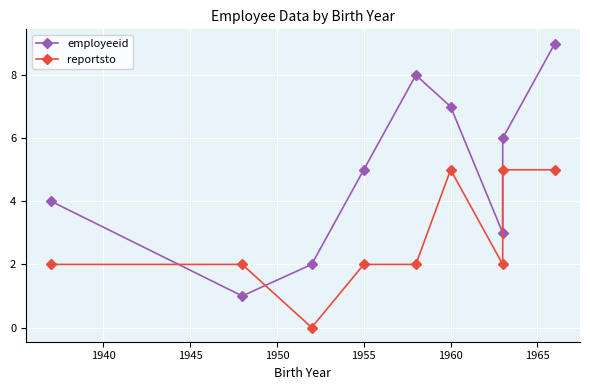

At 1965, list the series in order from largest to smallest.

employeeid, reportsto